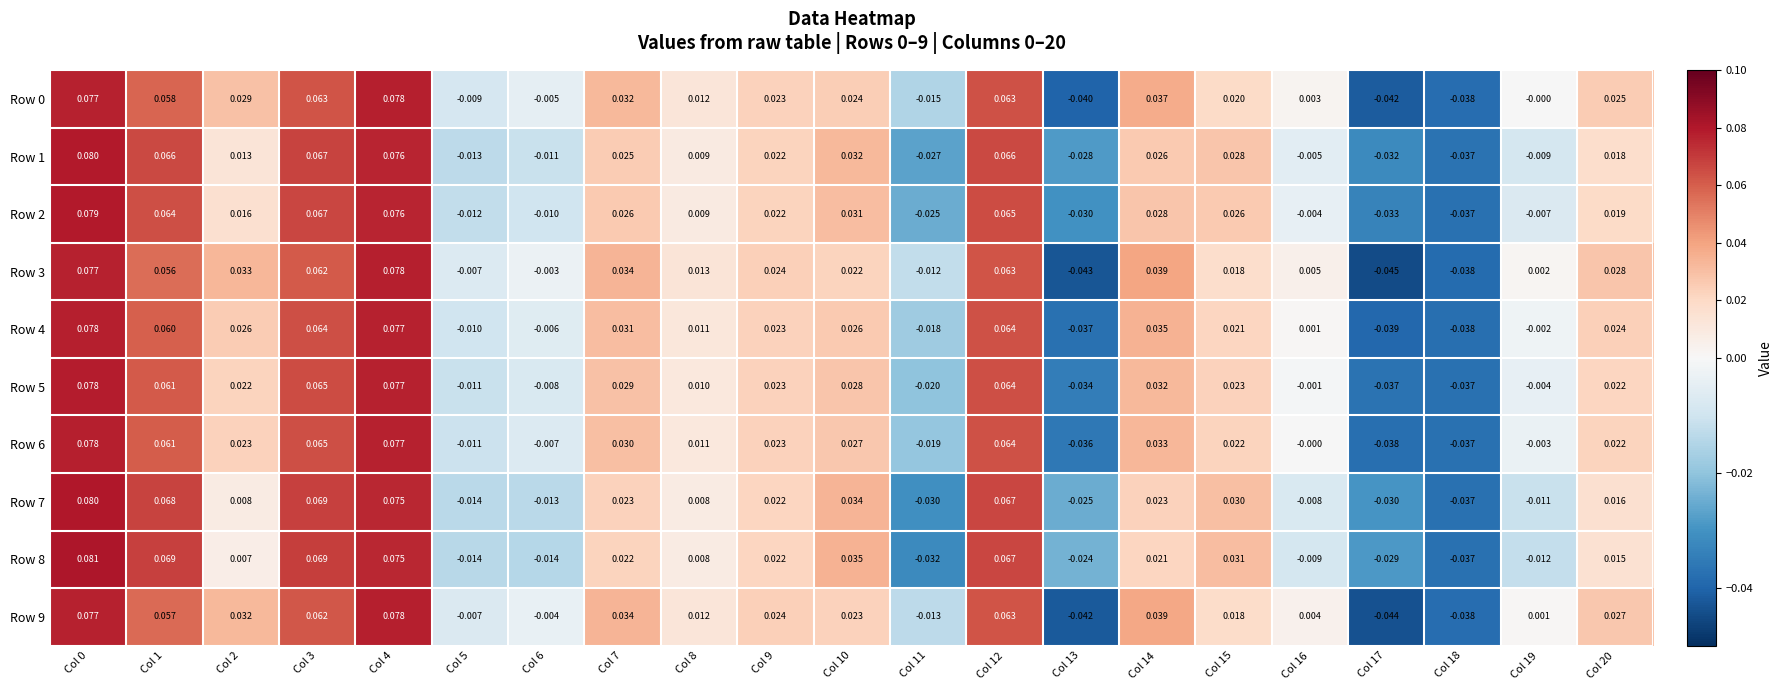

Which has a higher value, Col 0 or Col 11?

Col 0